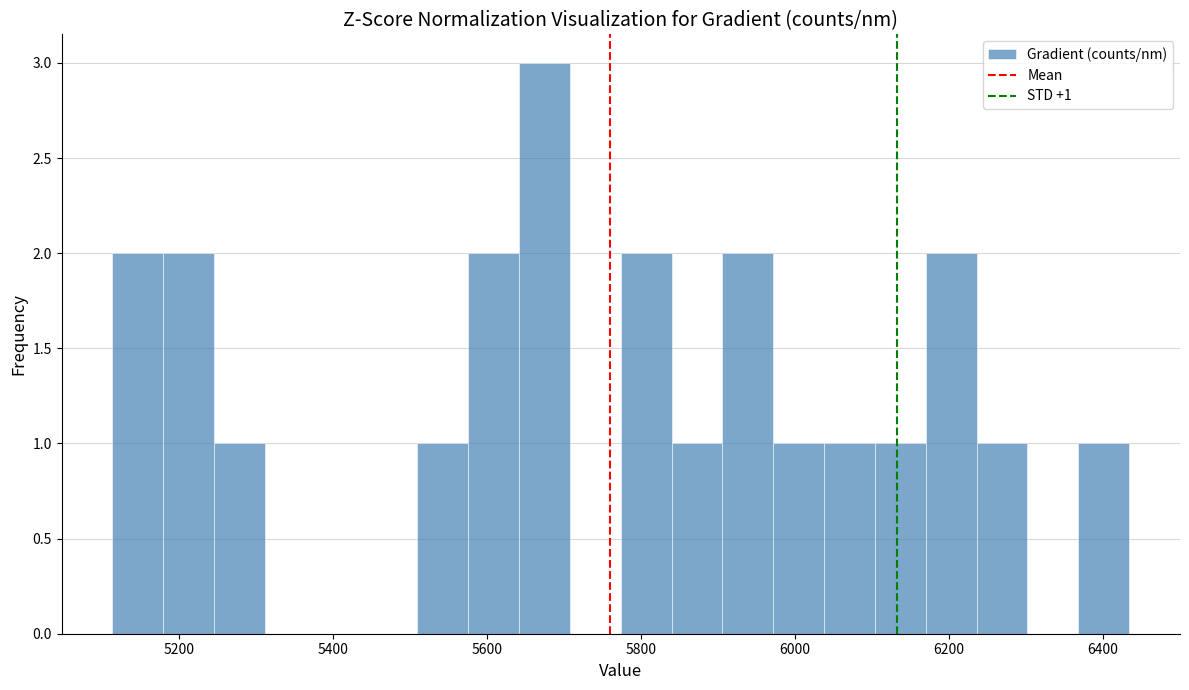

Around what value on the x-axis is the tallest bar? Give the approximate position of its centre, as read against the axis.

5680